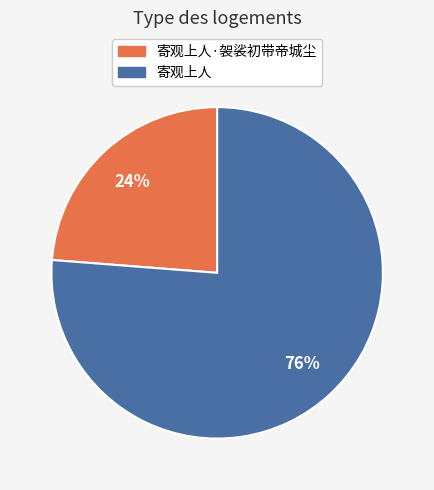

Does any single category account for the majority?

Yes